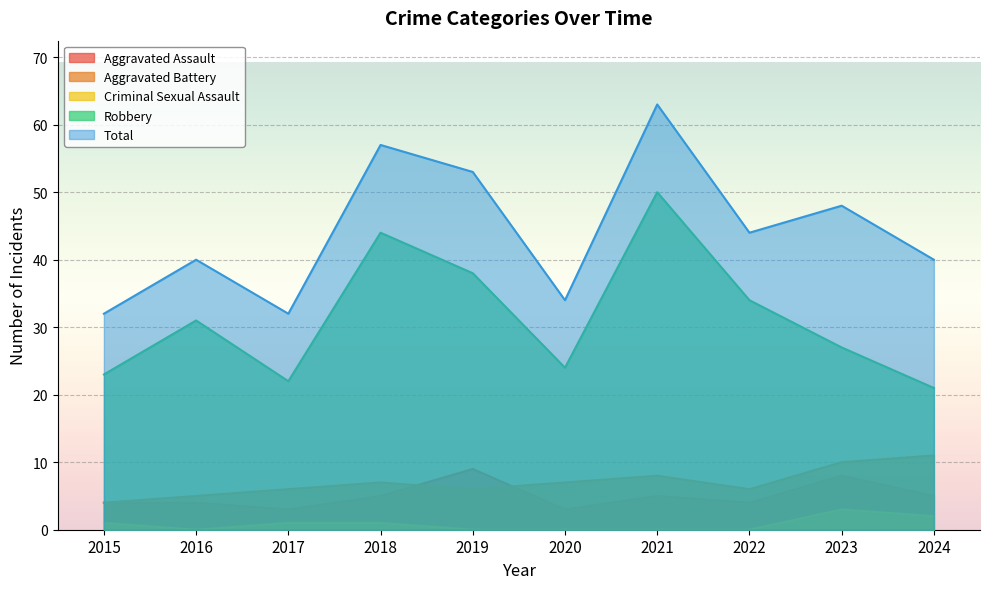

Reading right to left, what are all the values shown in this chart?

Aggravated Assault: 2024=5	2023=8	2022=4	2021=5	2020=3	2019=9	2018=5	2017=3	2016=4	2015=4
Aggravated Battery: 2024=11	2023=10	2022=6	2021=8	2020=7	2019=6	2018=7	2017=6	2016=5	2015=4
Criminal Sexual Assault: 2024=2	2023=3	2022=0	2021=0	2020=0	2019=0	2018=1	2017=1	2016=0	2015=1
Robbery: 2024=21	2023=27	2022=34	2021=50	2020=24	2019=38	2018=44	2017=22	2016=31	2015=23
Total: 2024=40	2023=48	2022=44	2021=63	2020=34	2019=53	2018=57	2017=32	2016=40	2015=32